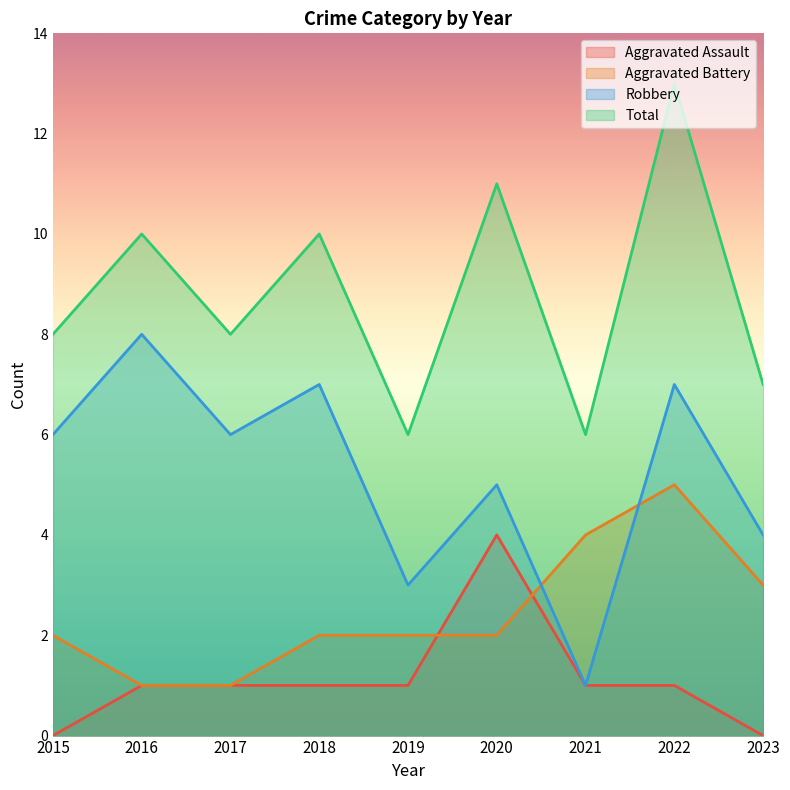

How many values in the Aggravated Battery series are below 2?

2